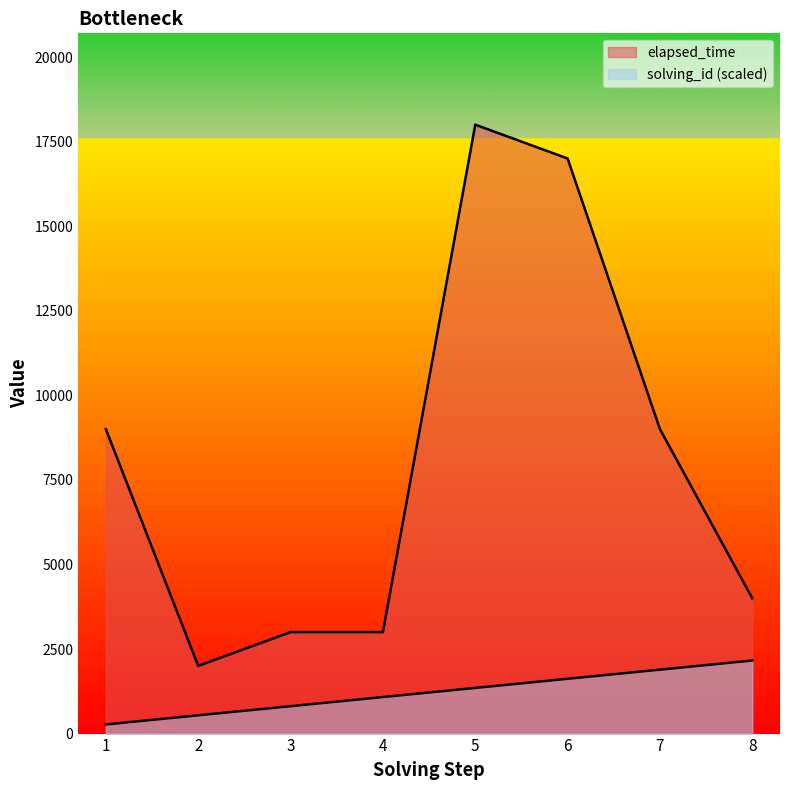

At which label is solving_id closest to 1215?

4